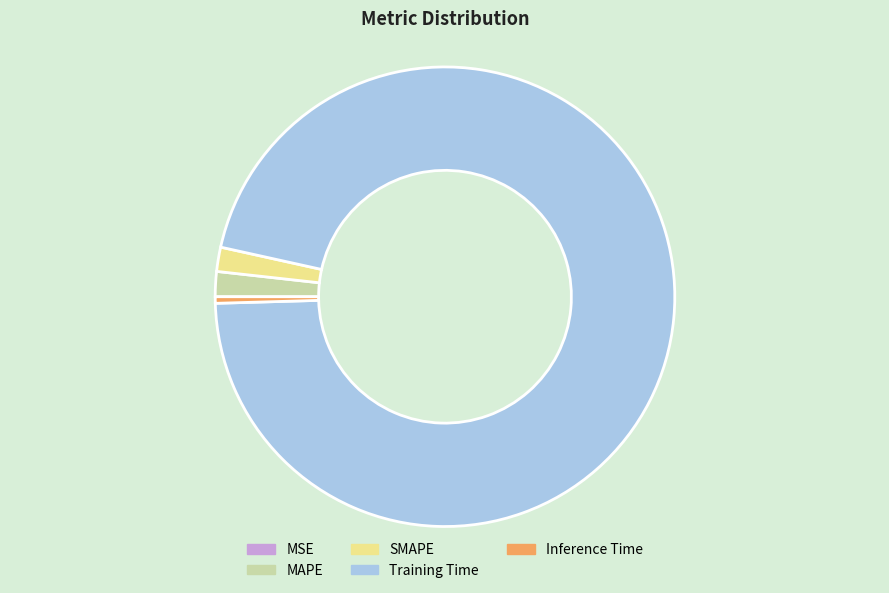

Which has a higher value, Training Time or Inference Time?

Training Time